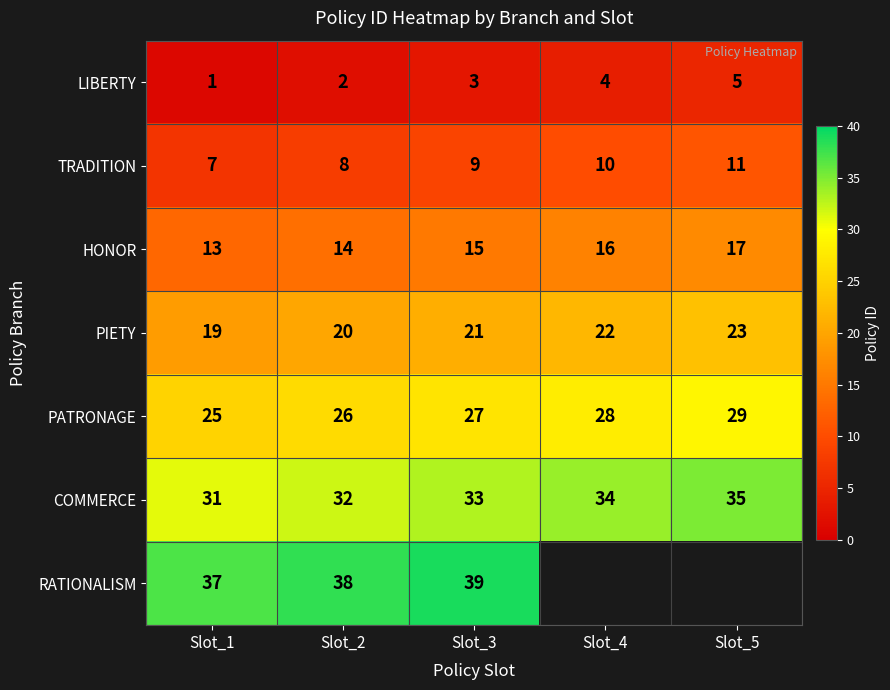

At Slot_1, list the series in order from smallest to largest.

LIBERTY, TRADITION, HONOR, PIETY, PATRONAGE, COMMERCE, RATIONALISM